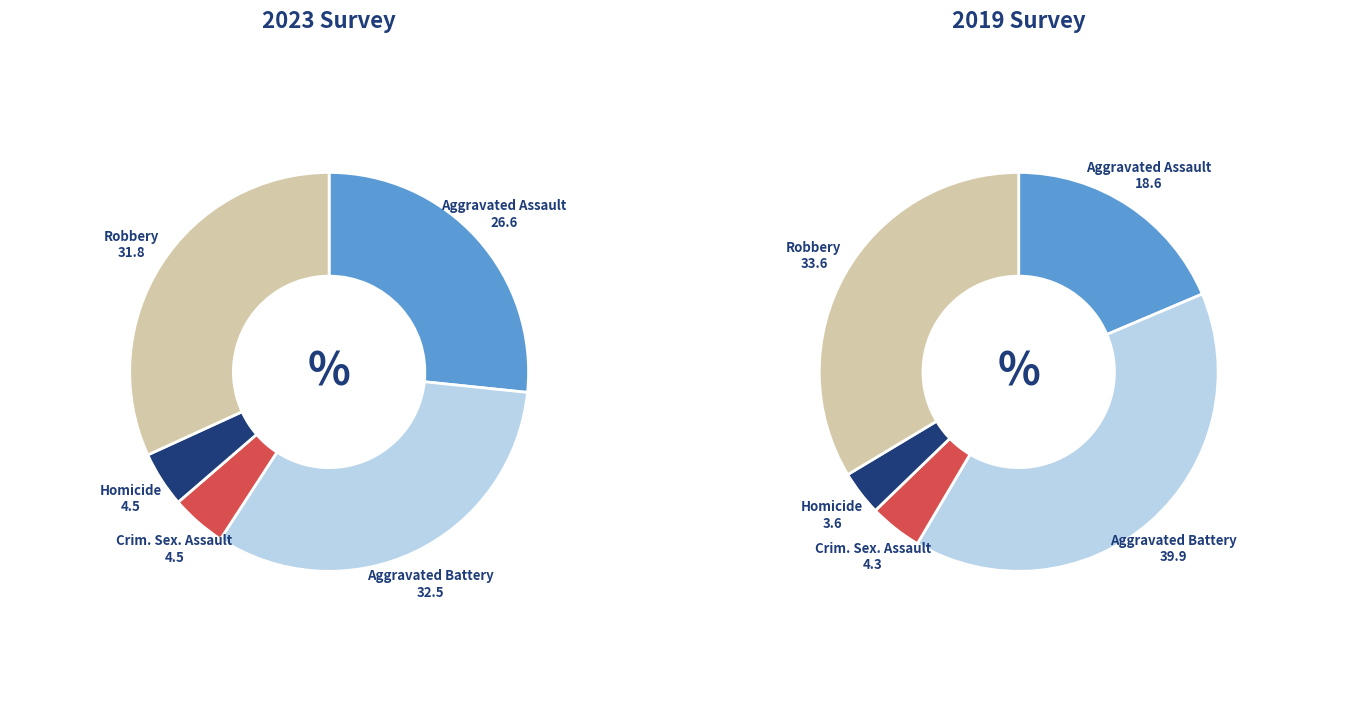

Which series has the widest spread of values?

values_2019